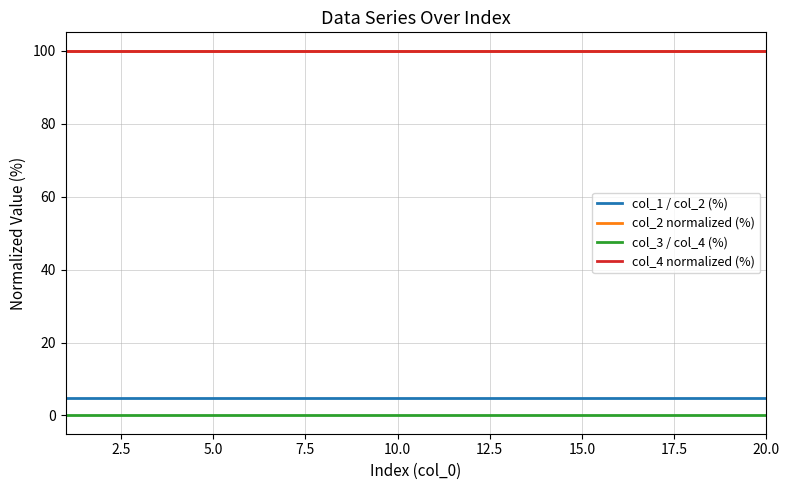

True or false: col_3 / col_4 (%) and col_4 normalized (%) intersect in this chart.

False